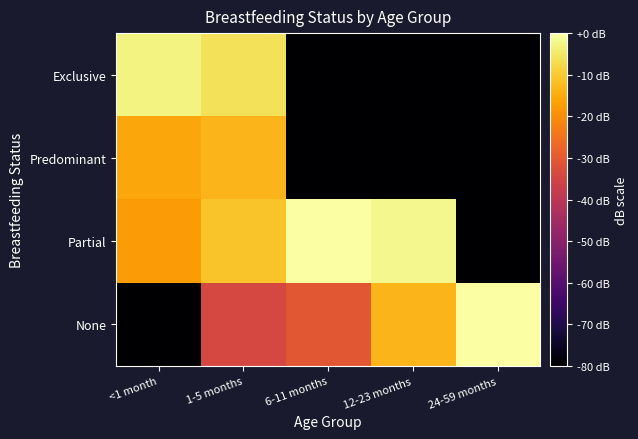

What is the difference between the highest and lowest values at 12-23 months?

77.9